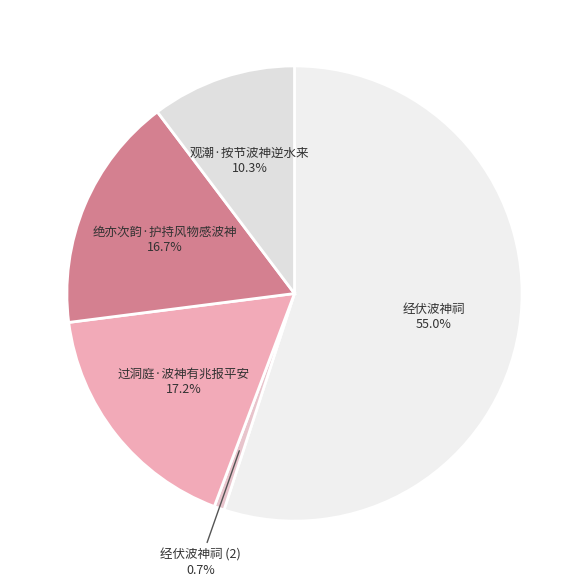

How many segments does this pie chart have?

5